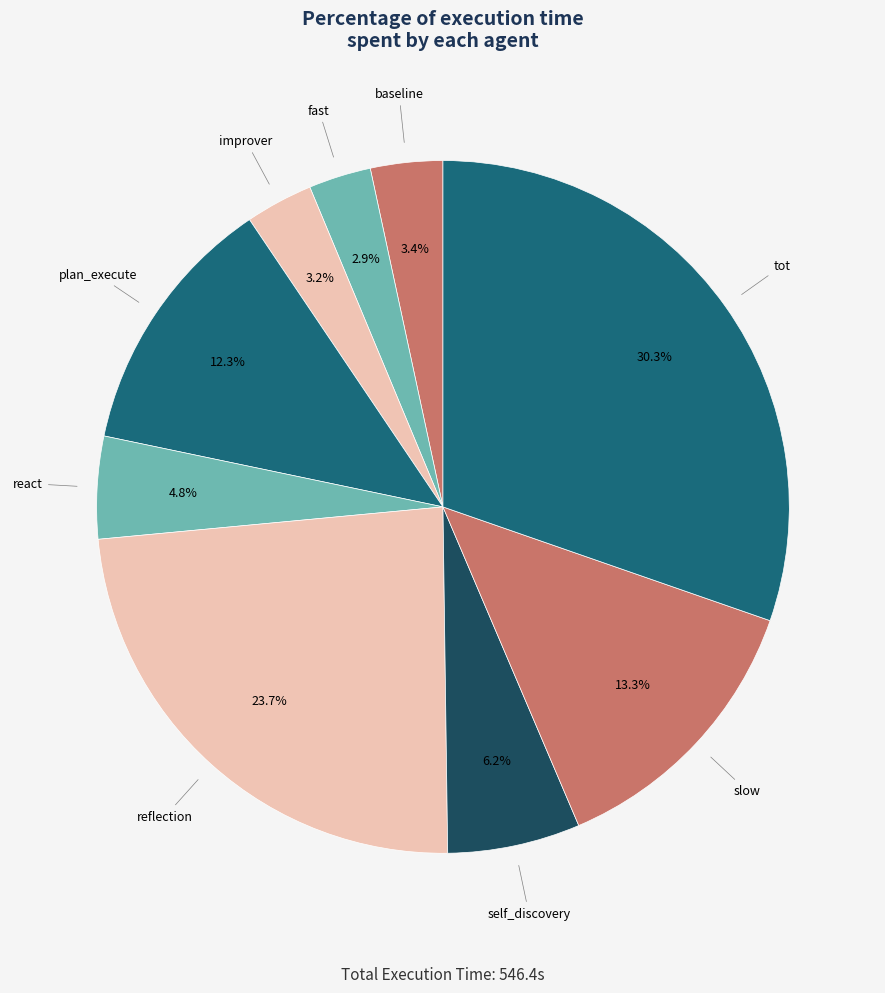

Is it true that reflection is 35% of the pie?

False